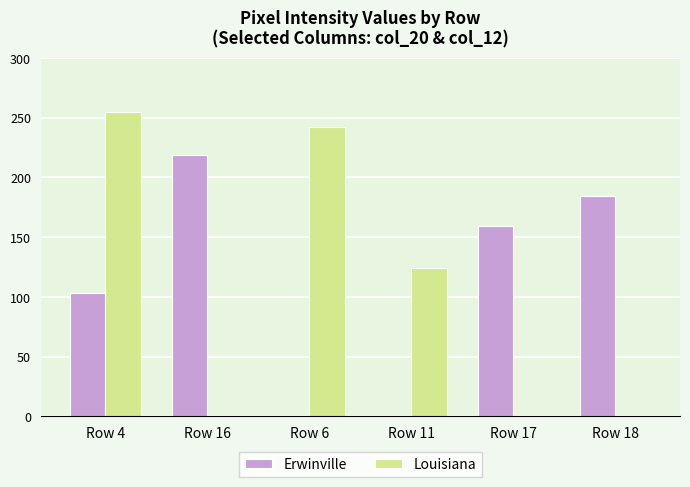

Is it true that Erwinville equals -78 at Row 11?

False